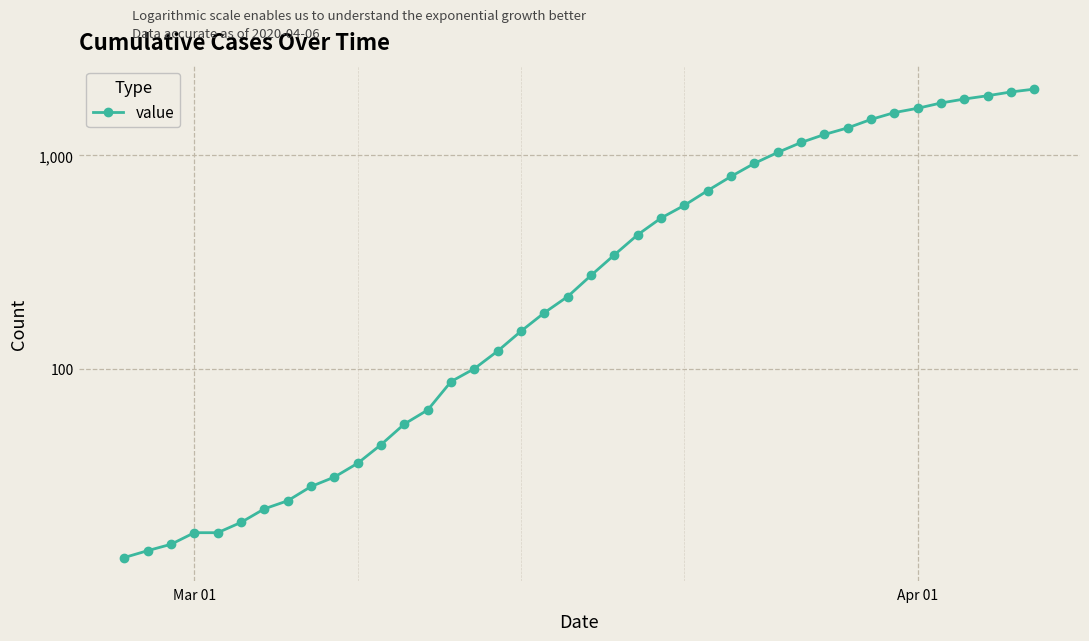

Reading left to right, extract all data points from this chart.

13	14	15	17	17	19	22	24	28	31	36	44	55	64	87	100	121	150	183	218	274	342	425	509	584	685	798	919	1034	1151	1255	1348	1477	1590	1666	1764	1841	1908	1987	2049